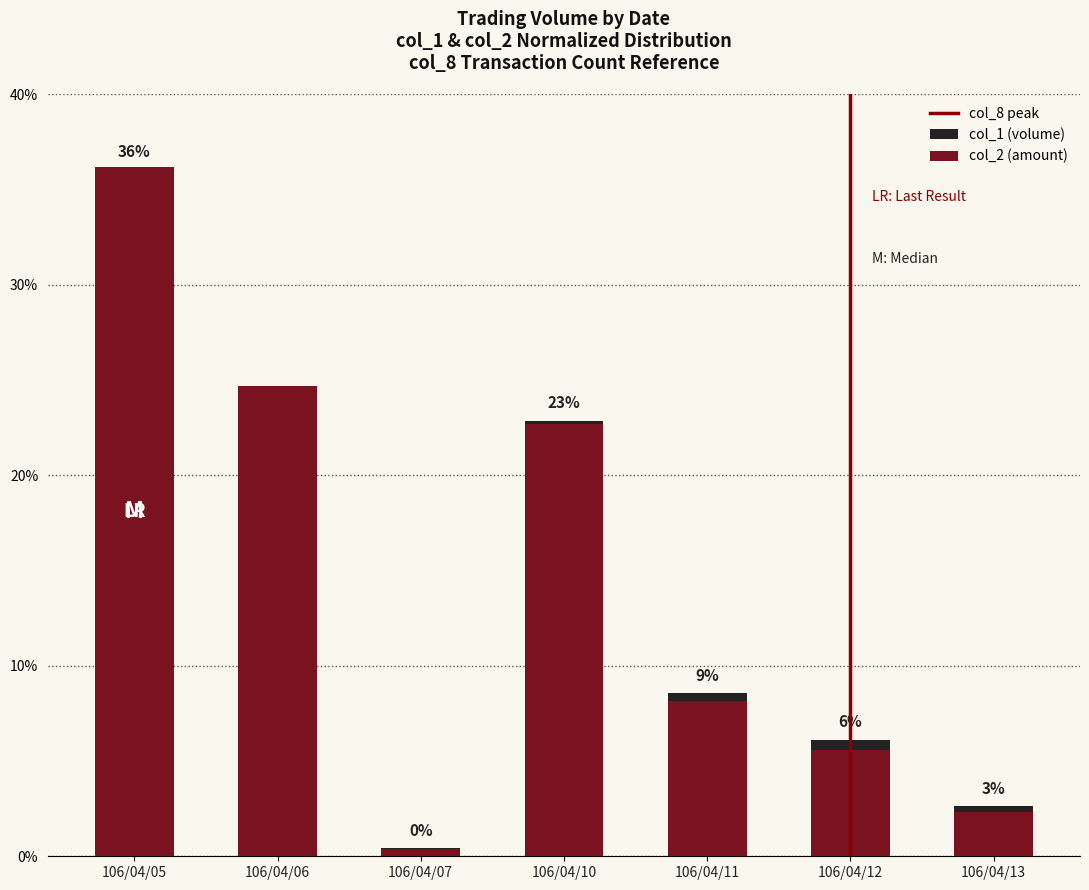

Is the value of col_1 at 106/04/06 greater than the value of col_2 at 106/04/07?

Yes